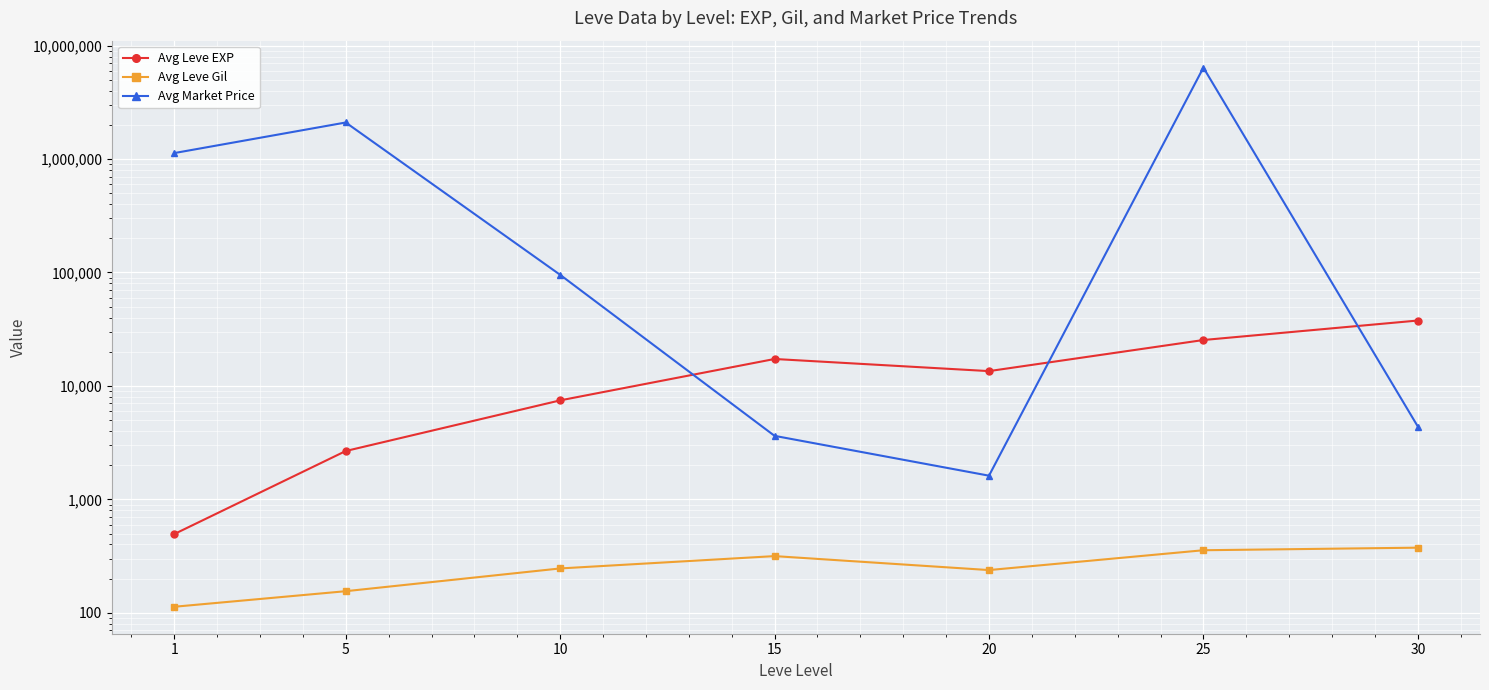

At how many categories does at least one series exceed 6383389?

1